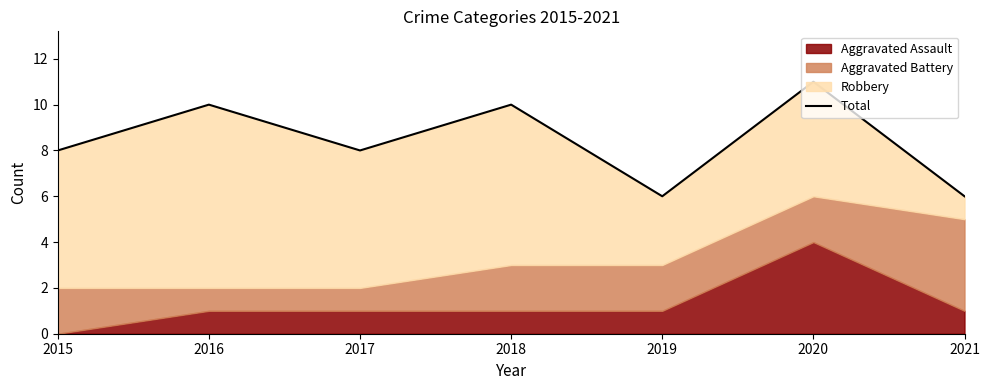

List the labels in order of value, smallest first.

2019, 2021, 2015, 2017, 2016, 2018, 2020